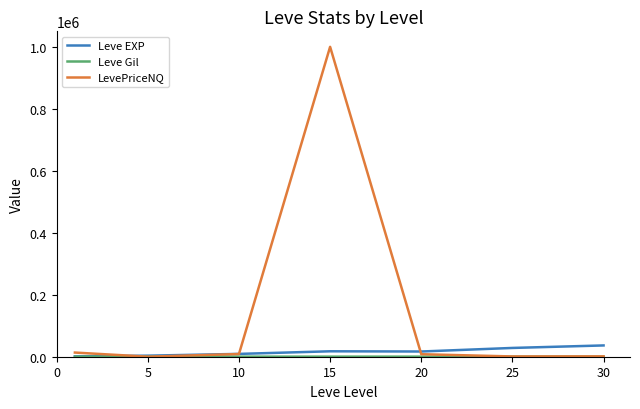

Which series has the widest spread of values?

LevePriceNQ